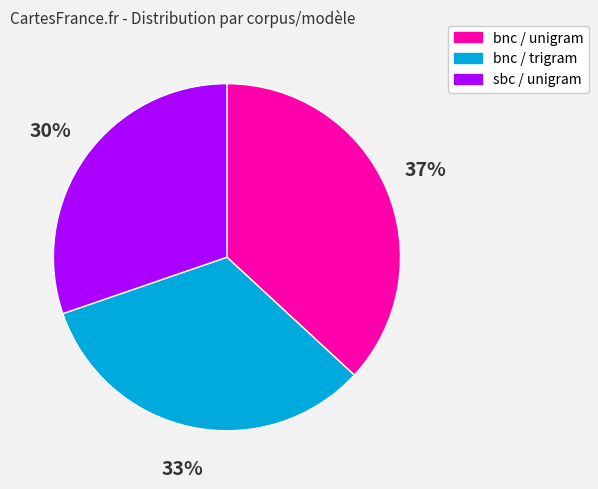

True or false: sbc / unigram accounts for 30% of the total.

True